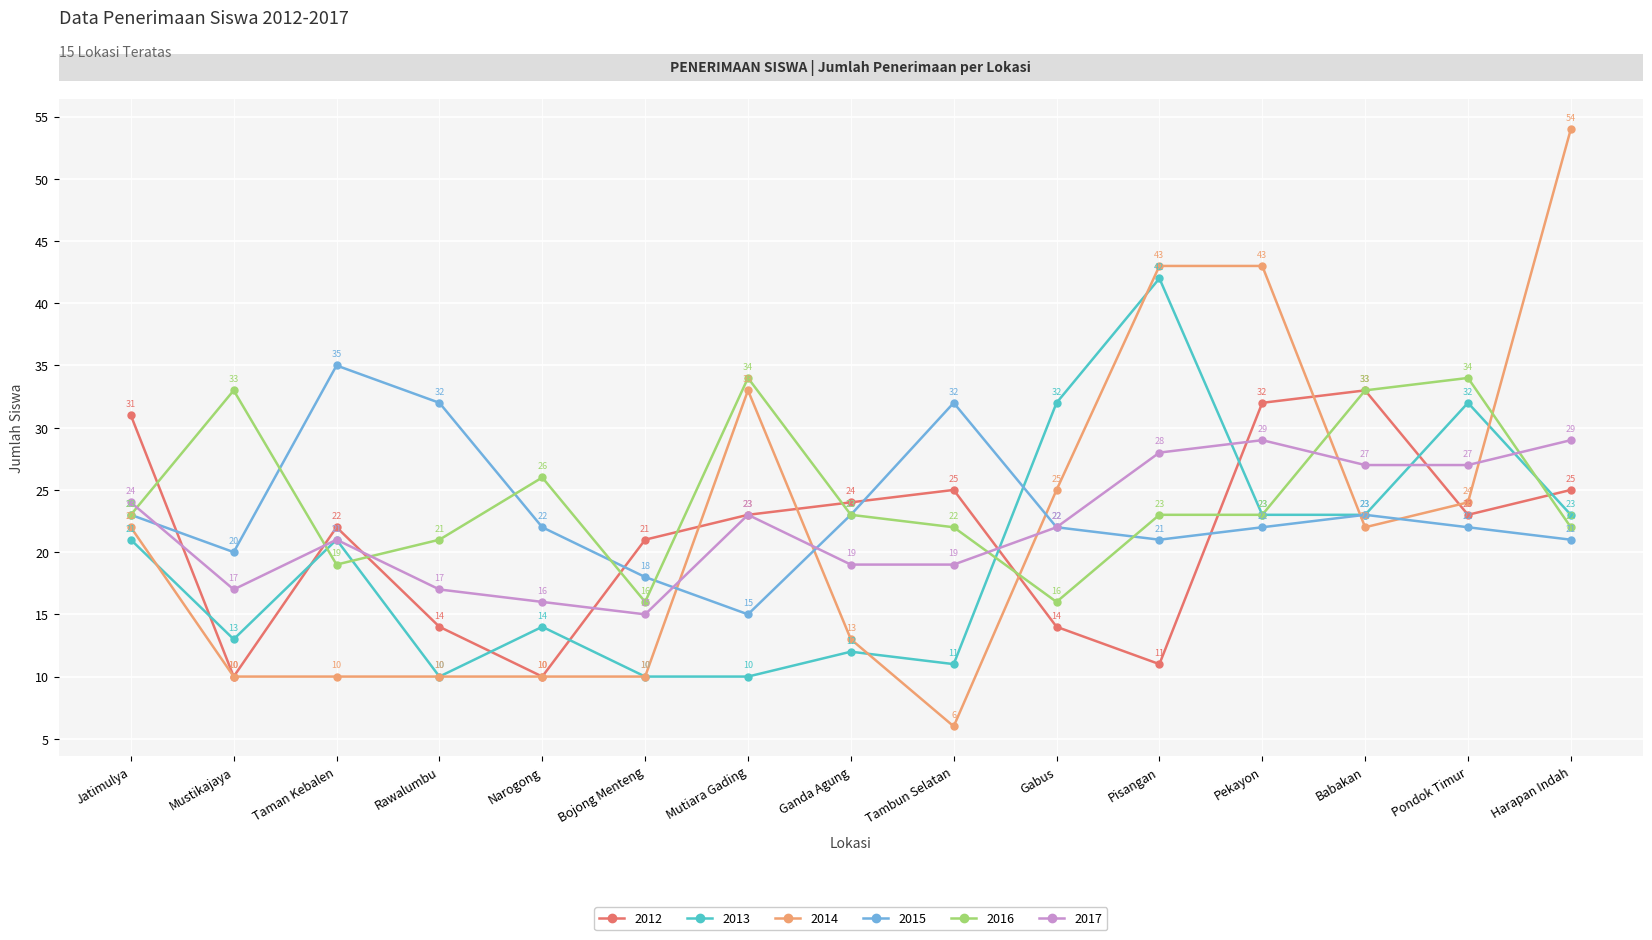

What is the difference between the second highest and second lowest values in the 2016 series?

18